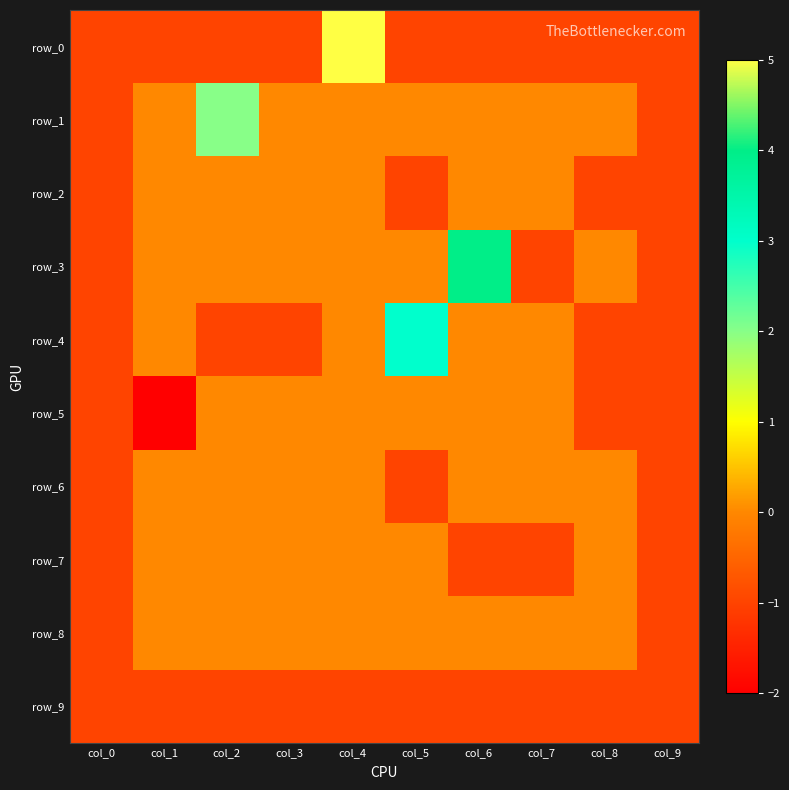

What is the difference between the maximum and minimum values in the row_5 series?

2